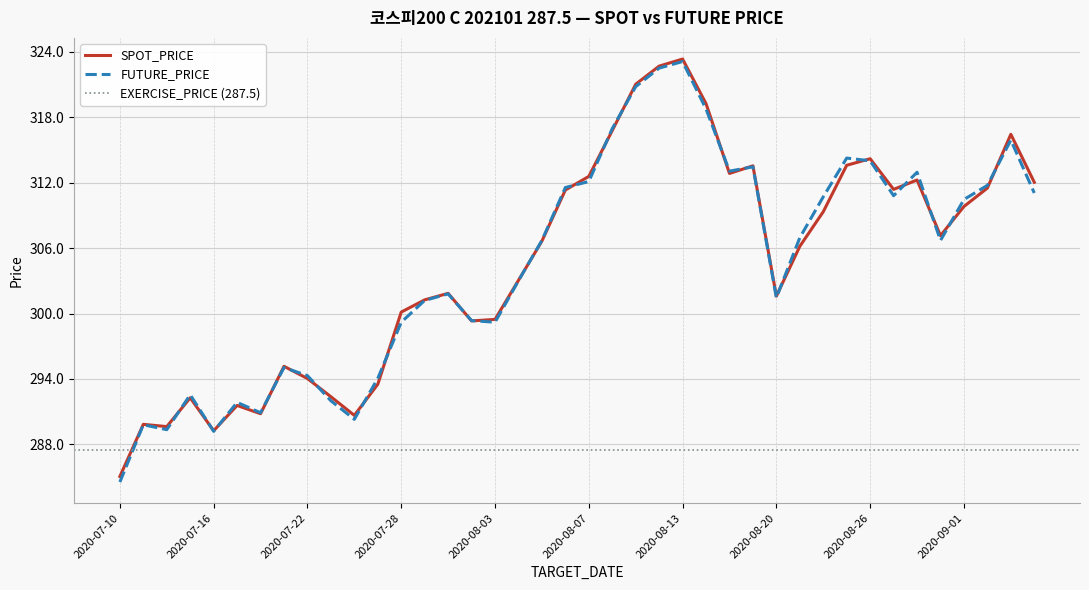

Where is the first local maximum for SPOT_PRICE?

2020-07-13